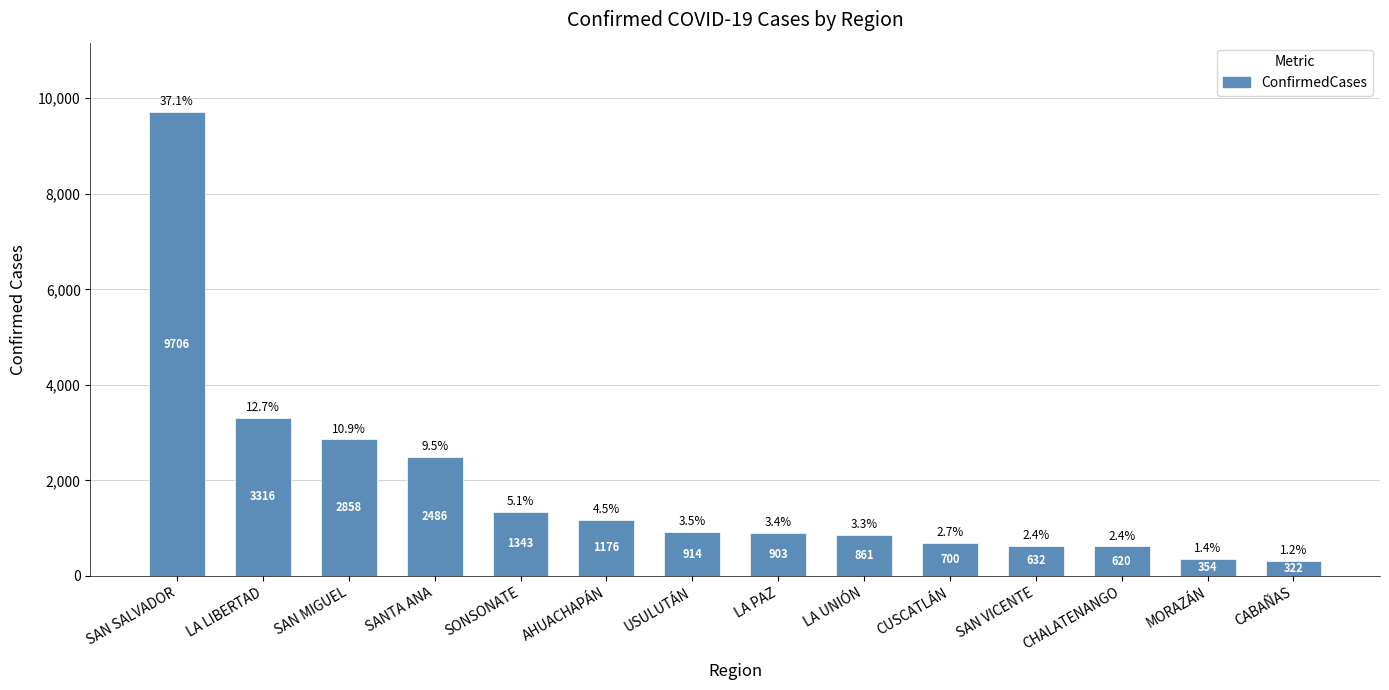

Does the chart contain any negative values?

No